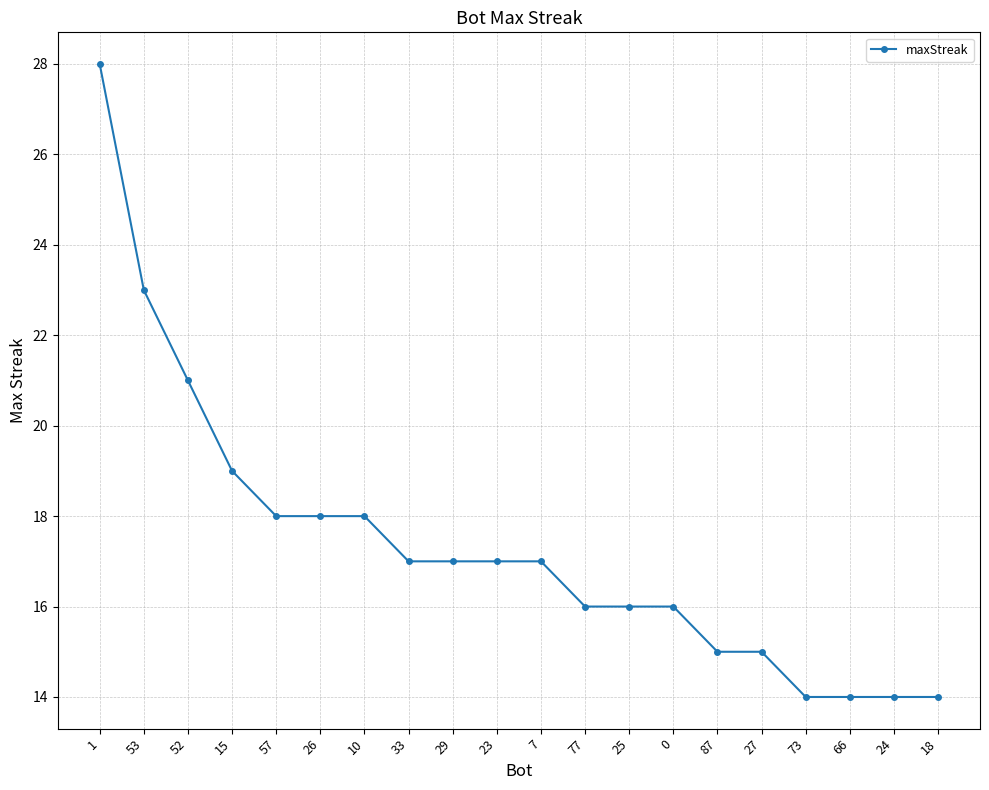

Is it true that the value at 0 is 4?

False